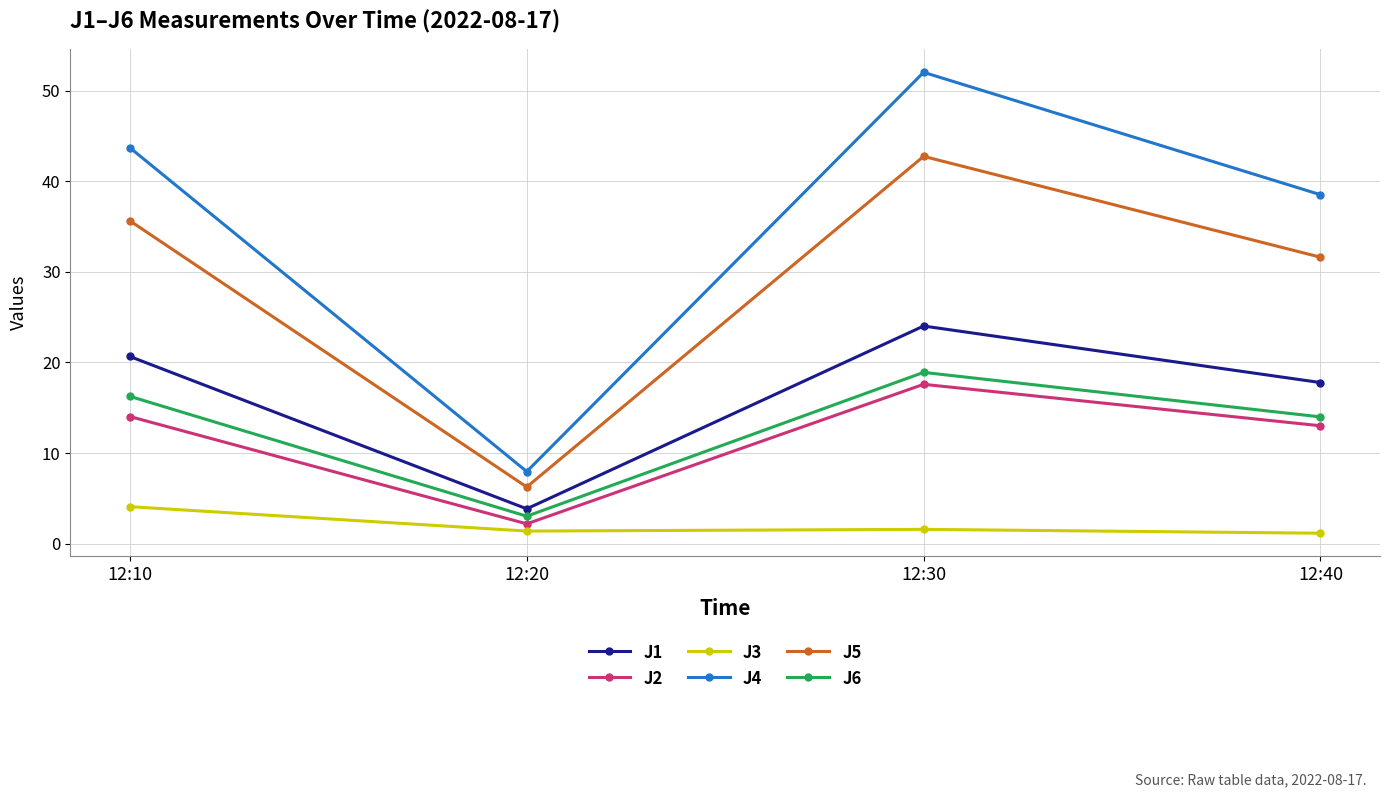

How many interior local peaks does the J2 series have?

1